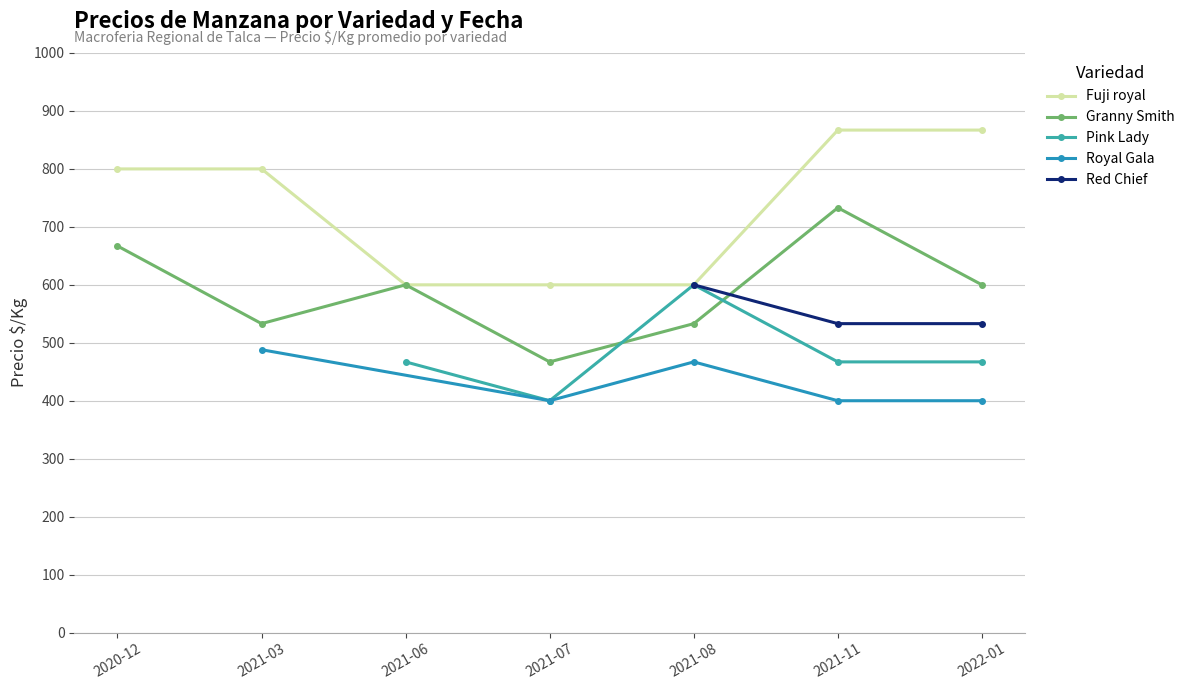

What is the value of the Fuji royal point at the 1st from the left?

800